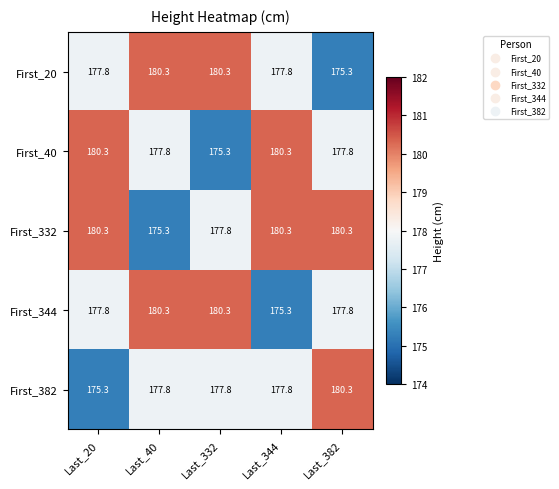

The First_344 series shows 108.7 at Last_382. True or false?

False